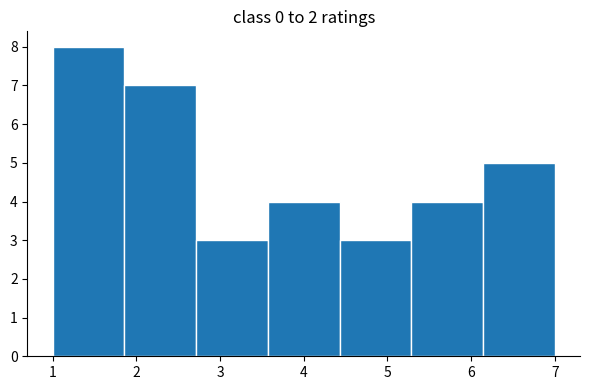

Which range on the x-axis has the tallest bar?

1.0 to 1.9